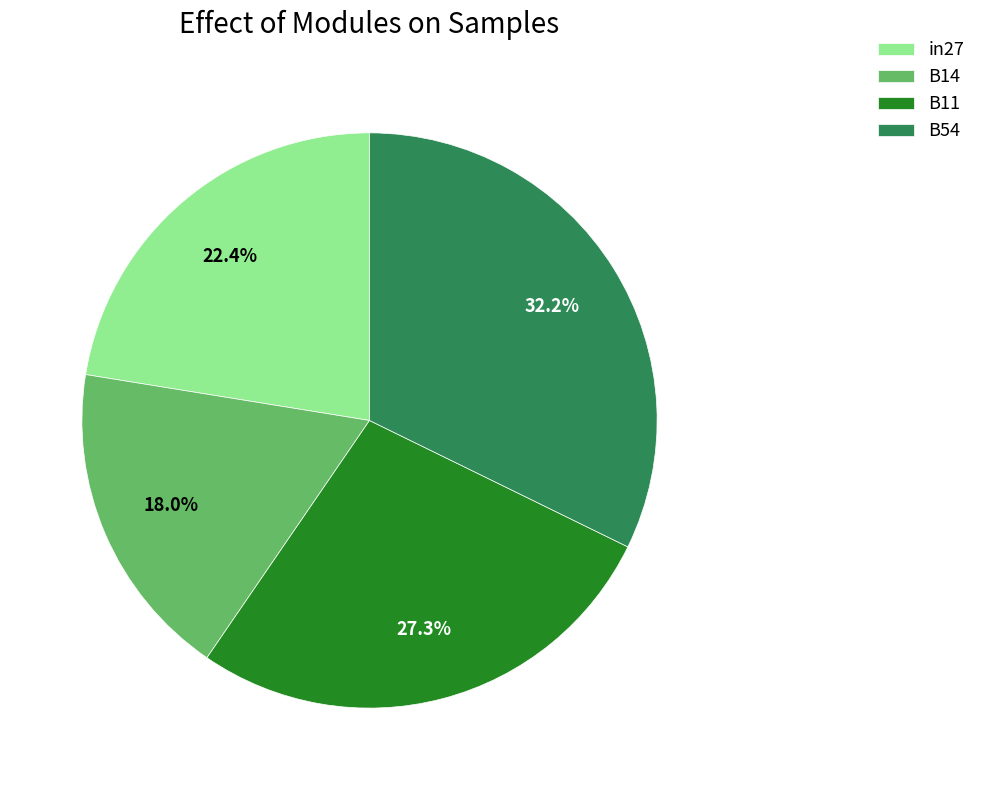

To the nearest percent, what portion does B54 represent?

32%